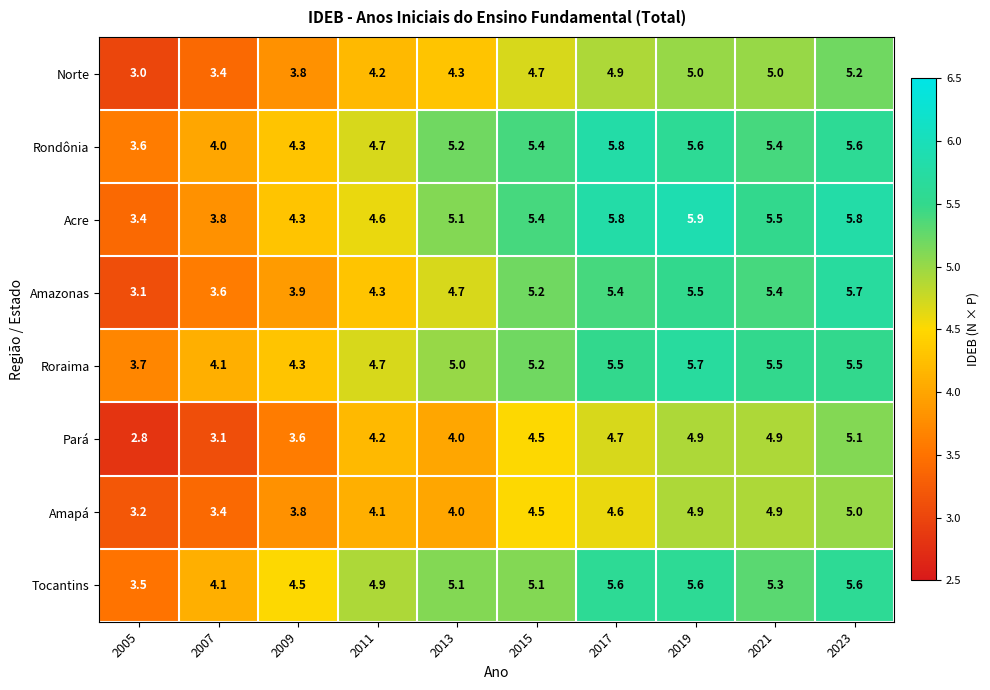

At which category is the sum across all series the highest?

2023